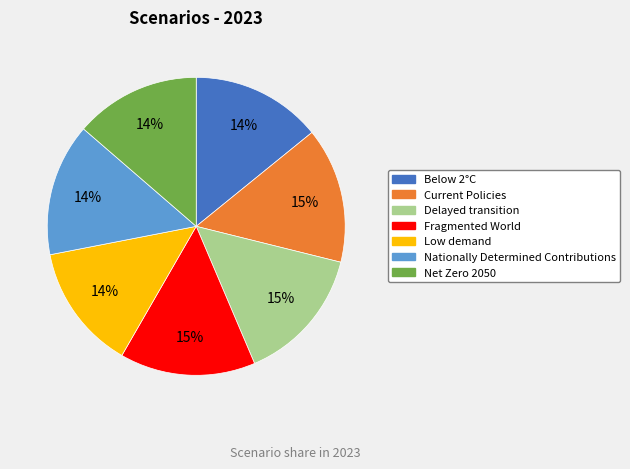

How many segments does this pie chart have?

7